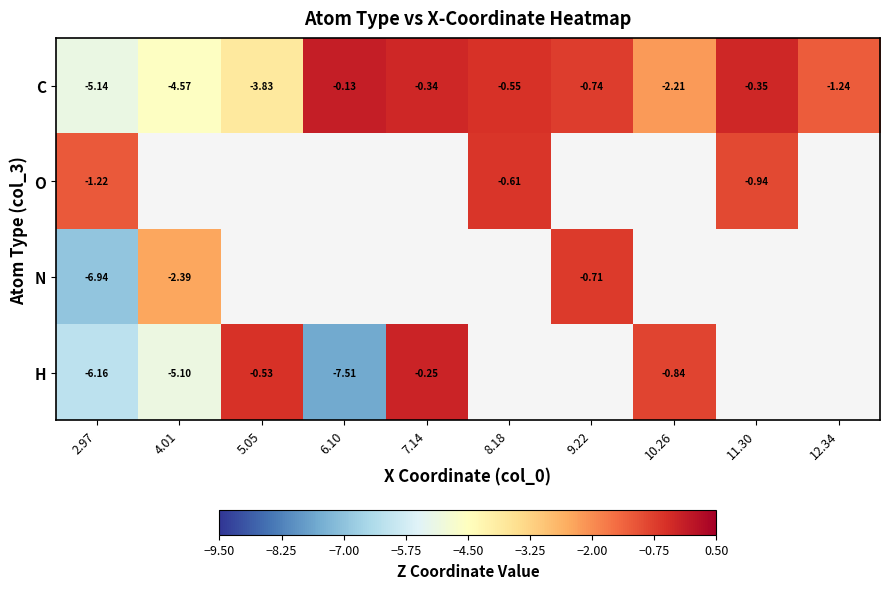

At which label is N closest to -3?

4.01